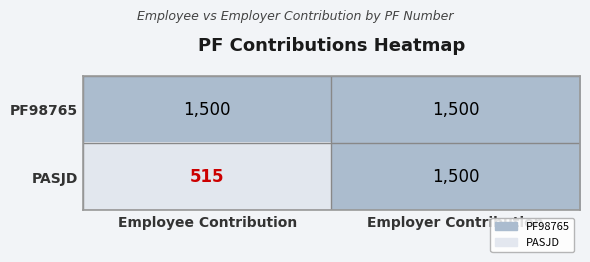

What is the approximate value of PF98765 at Employer Contribution?

1500